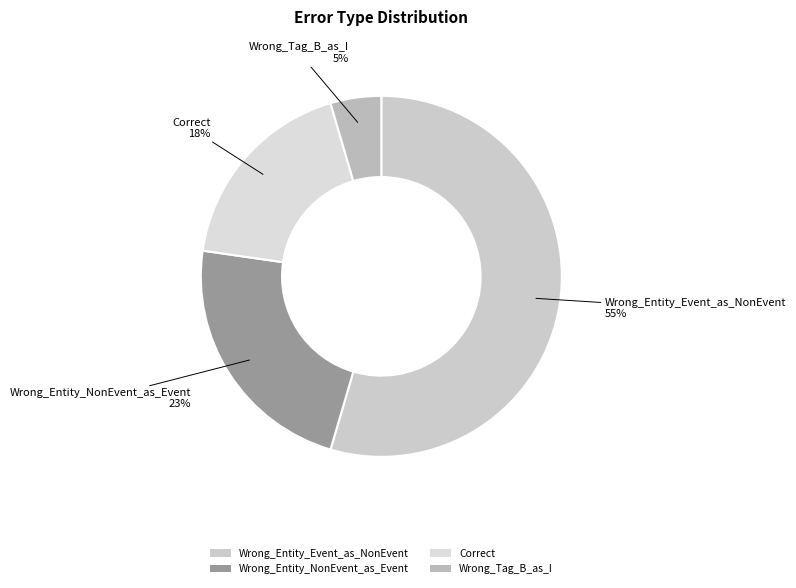

Combined, do Wrong_Entity_Event_as_NonEvent and Correct account for over 50%?

Yes